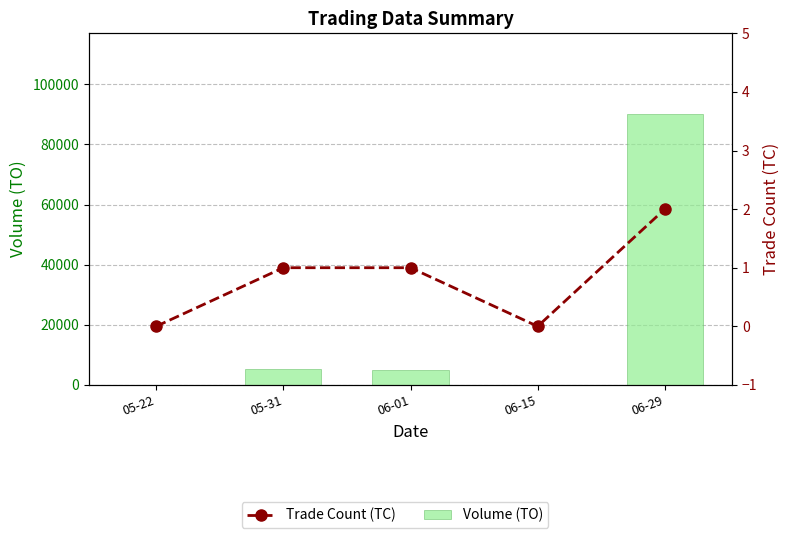

What is the label of the 3rd bar from the right?

06-01